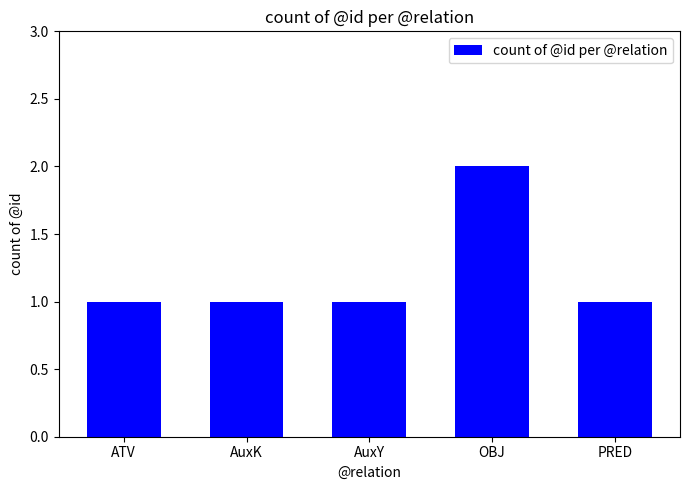

How many data points does each series have?

5